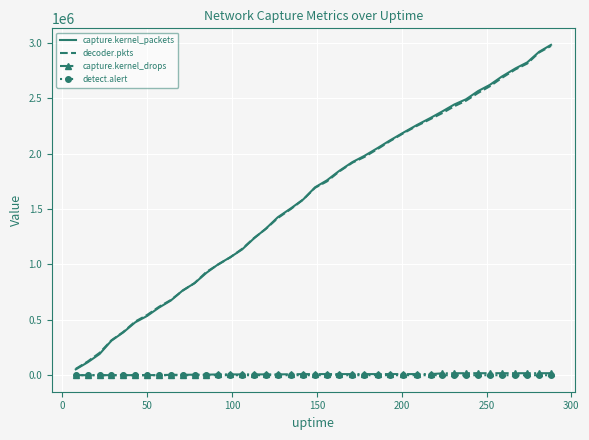

What is the minimum value shown in the chart?

1